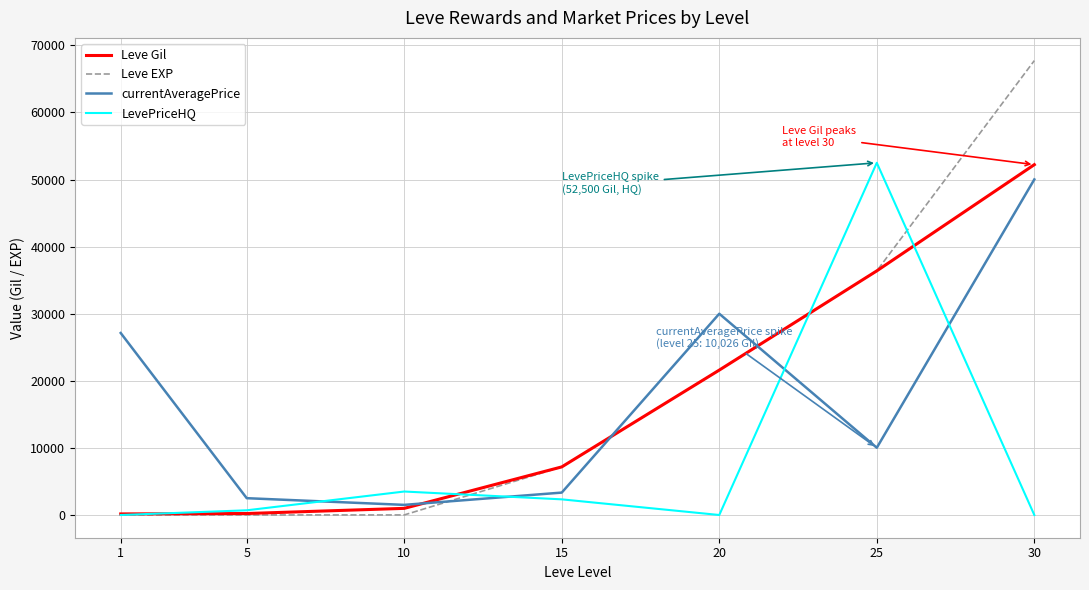

What is the maximum value for Leve EXP?

67730